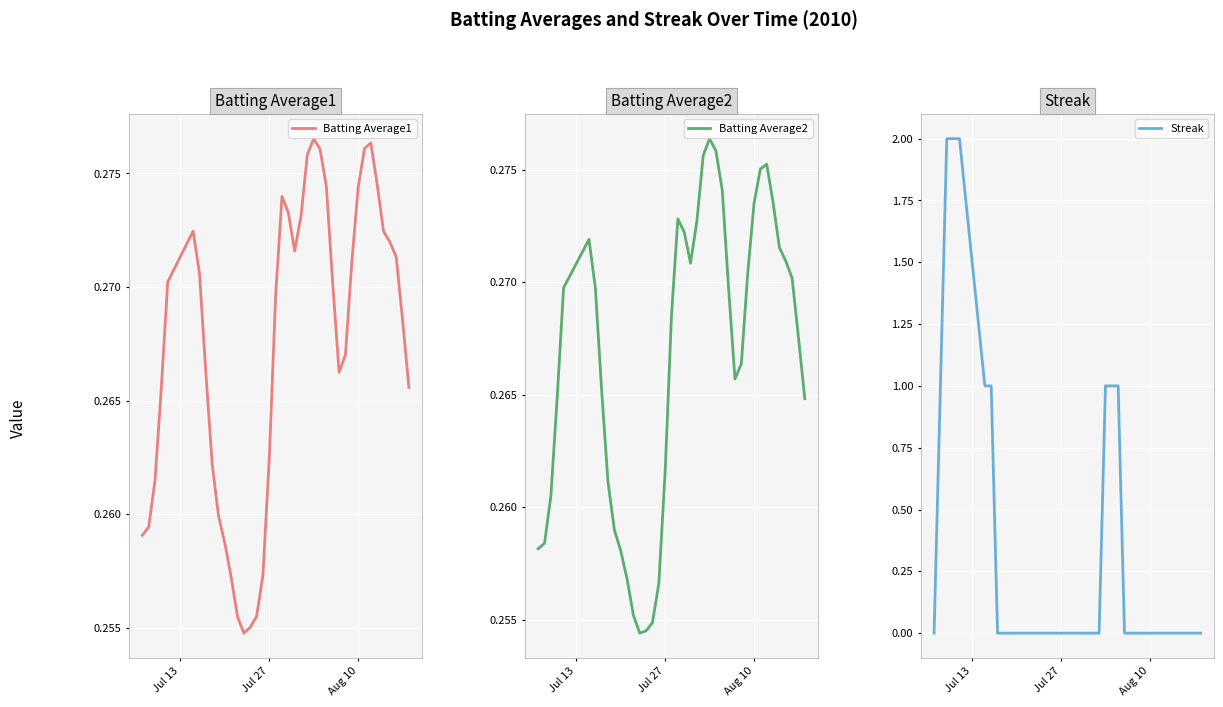

After their last crossing, which series has the higher values: Batting Average1 or Streak?

Batting Average1